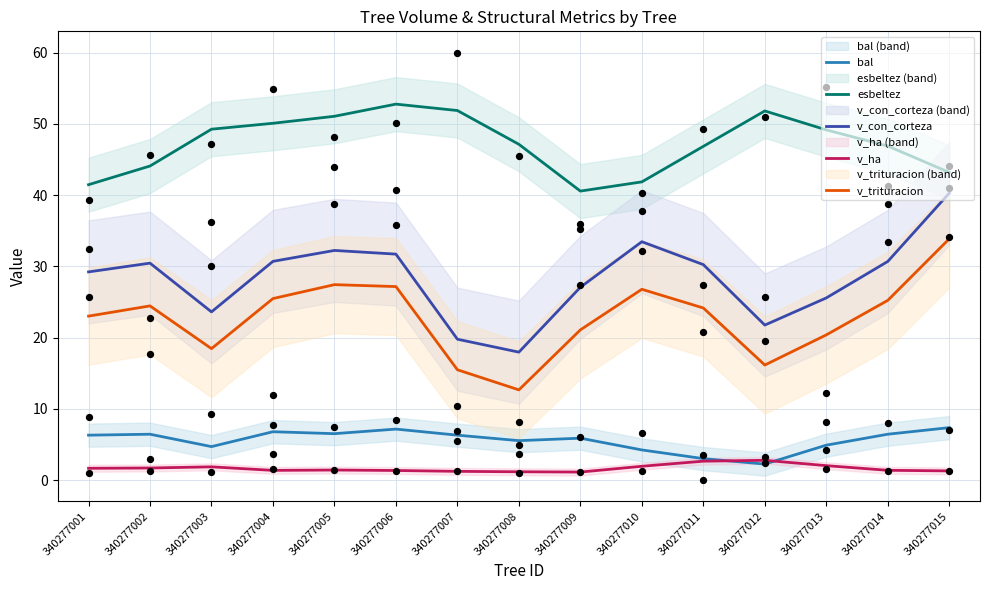

Which series contains the lowest Y value?

bal